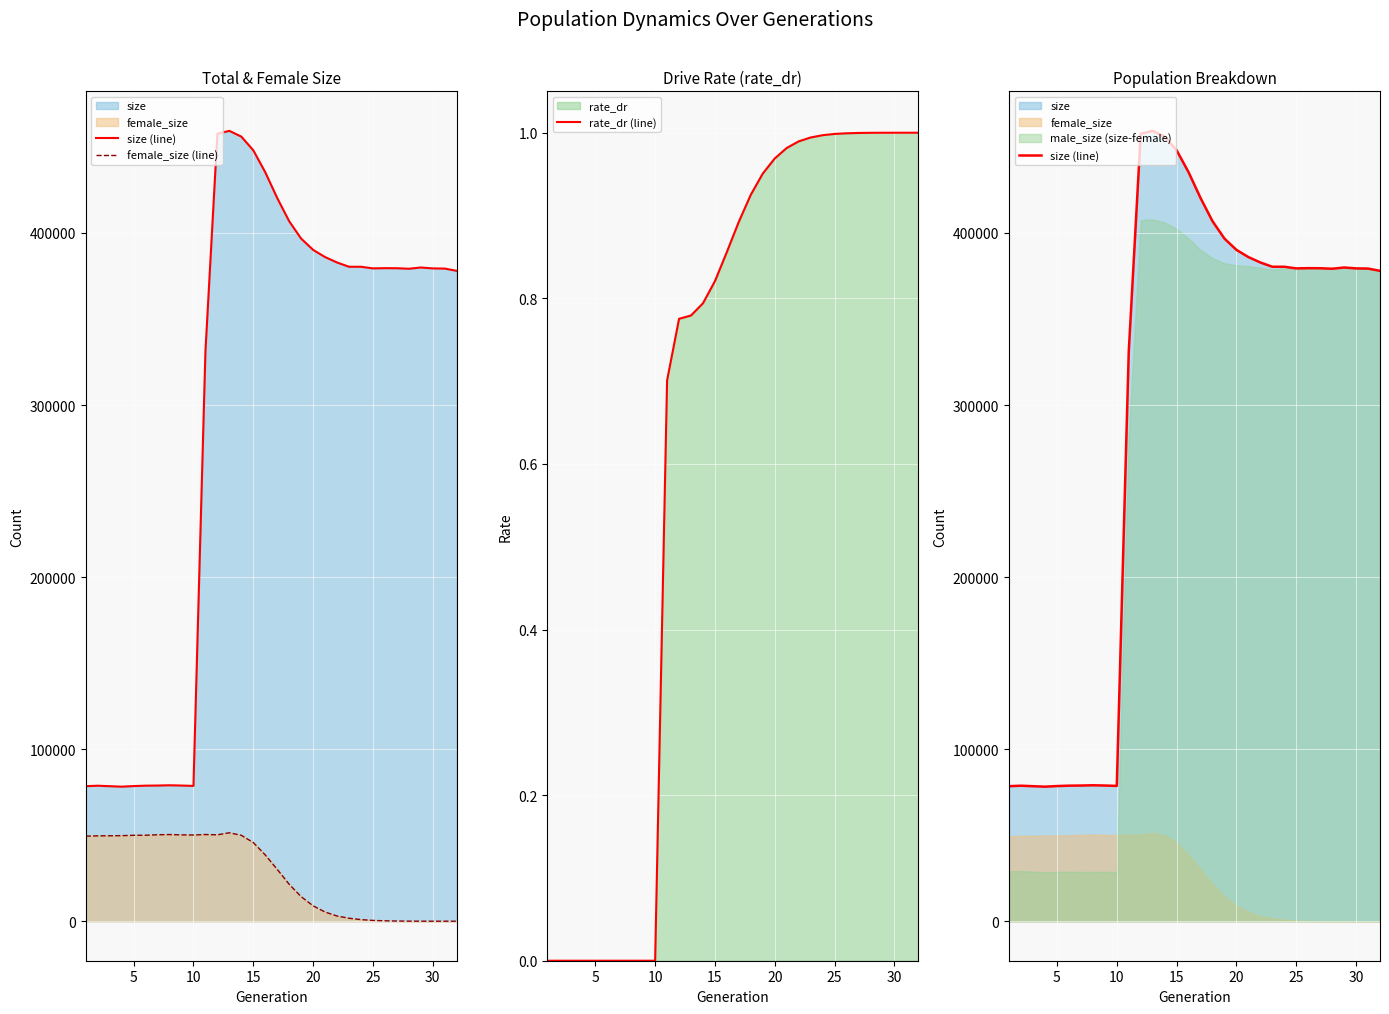

Reading left to right, list all the values displayed in this chart.

size (line): 78485.0	78743.0	78466.0	78195.0	78543.0	78778.0	78845.0	79007.0	78851.0	78639.0	331066.0	457676.0	459353.0	455998.0	448061.0	435303.0	420318.0	406833.0	396719.0	390182.0	385998.0	382850.0	380366.0	380369.0	379416.0	379549.0	379511.0	379205.0	379937.0	379406.0	379305.0	378004.0
female_size (line): 49436.0	49609.0	49652.0	49721.0	49935.0	49965.0	50249.0	50369.0	50174.0	50106.0	50375.0	50205.0	51399.0	49911.0	45727.0	38520.0	30133.0	21460.0	14261.0	8932.0	5329.0	3014.0	1721.0	927.0	454.0	230.0	97.0	37.0	11.0	4.0	1.0	0.0
rate_dr (line): 0.0	0.0	0.0	0.0	0.0	0.0	0.0	0.0	0.0	0.0	0.7	0.8	0.8	0.8	0.8	0.9	0.9	0.9	1.0	1.0	1.0	1.0	1.0	1.0	1.0	1.0	1.0	1.0	1.0	1.0	1.0	1.0